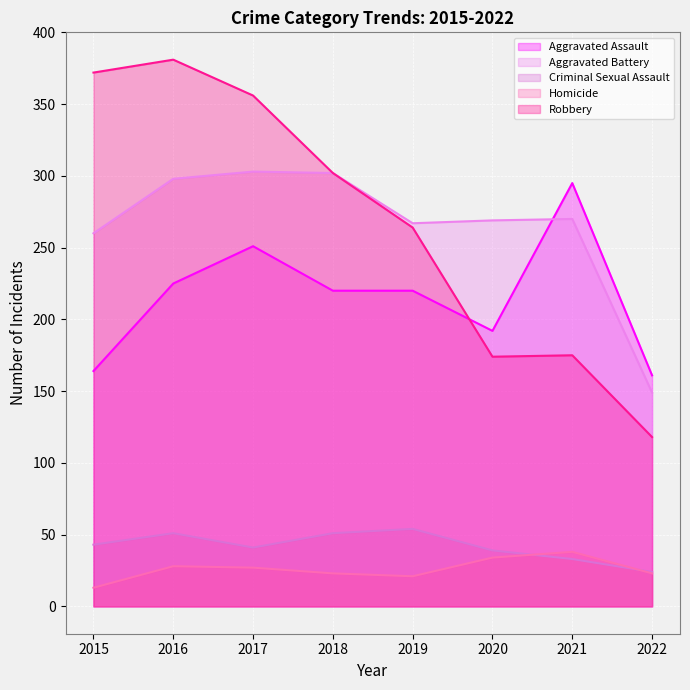

Which series changed the most between 2020 and 2021?

Aggravated Assault